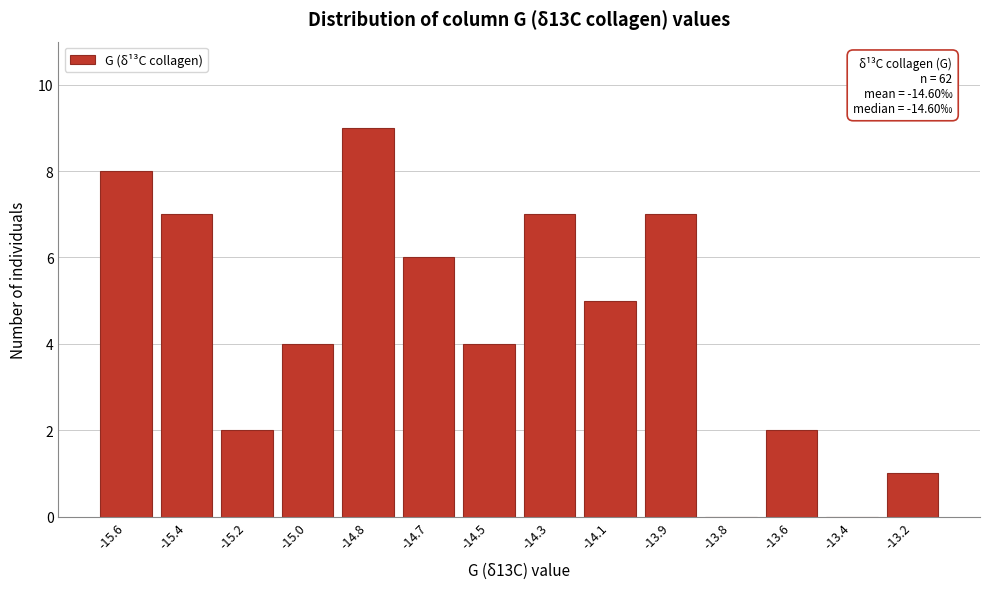

Reading right to left, transcribe all the data shown in this chart.

-13.2=1	-13.4=0	-13.6=2	-13.8=0	-13.9=7	-14.1=5	-14.3=7	-14.5=4	-14.7=6	-14.8=9	-15.0=4	-15.2=2	-15.4=7	-15.6=8